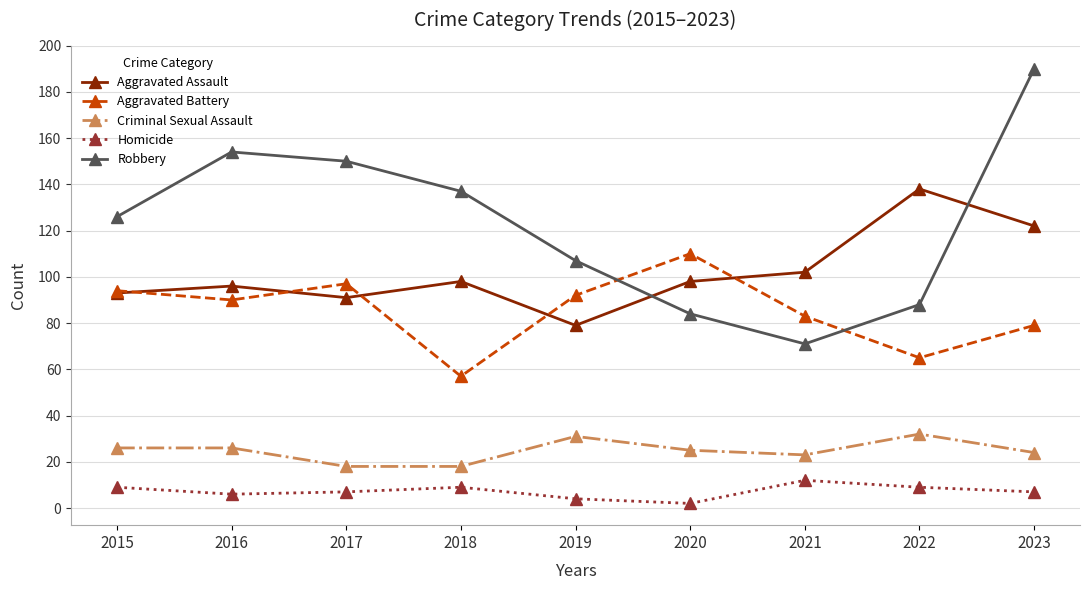

List the labels in order of Aggravated Battery value, largest first.

2020, 2017, 2015, 2019, 2016, 2021, 2023, 2022, 2018